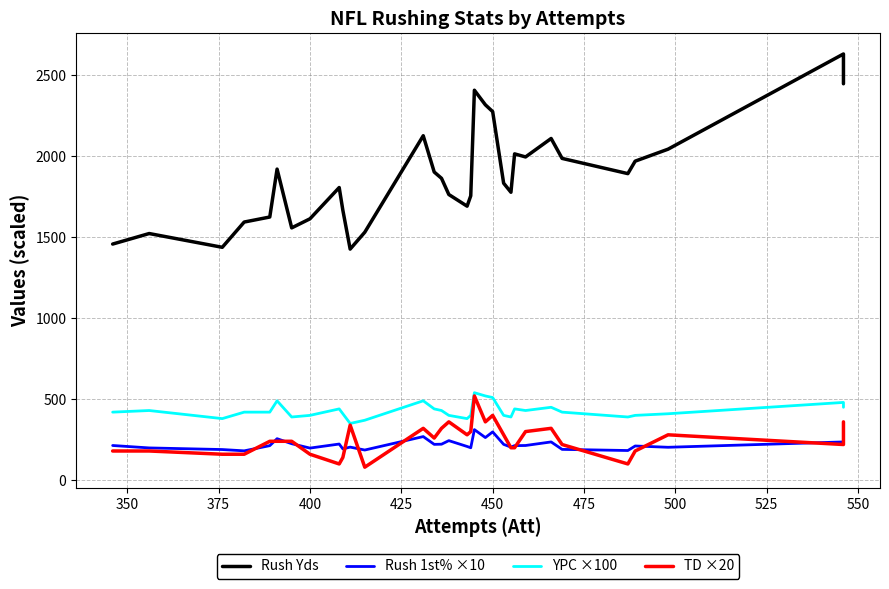

Reading left to right, transcribe all the data shown in this chart.

Rush Yds: 1458.0	1523.0	1438.0	1594.0	1625.0	1921.0	1558.0	1614.0	1807.0	1667.0	1427.0	1531.0	2127.0	1903.0	1864.0	1764.0	1692.0	1756.0	2408.0	2318.0	2276.0	1834.0	1778.0	2015.0	1996.0	2110.0	1987.0	1893.0	1970.0	2044.0	2632.0	2448.0
Rush 1st% ×10: 214.0	199.0	189.0	181.0	213.0	256.0	225.0	198.0	223.0	193.0	204.0	186.0	269.0	221.0	222.0	244.0	208.0	200.0	312.0	263.0	298.0	221.0	204.0	213.0	214.0	236.0	190.0	183.0	211.0	203.0	236.0	240.0
YPC ×100: 420.0	430.0	380.0	420.0	420.0	490.0	390.0	400.0	440.0	410.0	350.0	370.0	490.0	440.0	430.0	400.0	380.0	400.0	540.0	520.0	510.0	400.0	390.0	440.0	430.0	450.0	420.0	390.0	400.0	410.0	480.0	450.0
TD ×20: 180.0	180.0	160.0	160.0	240.0	240.0	240.0	160.0	100.0	140.0	340.0	80.0	320.0	260.0	320.0	360.0	280.0	300.0	520.0	360.0	400.0	280.0	200.0	200.0	300.0	320.0	220.0	100.0	180.0	280.0	220.0	360.0